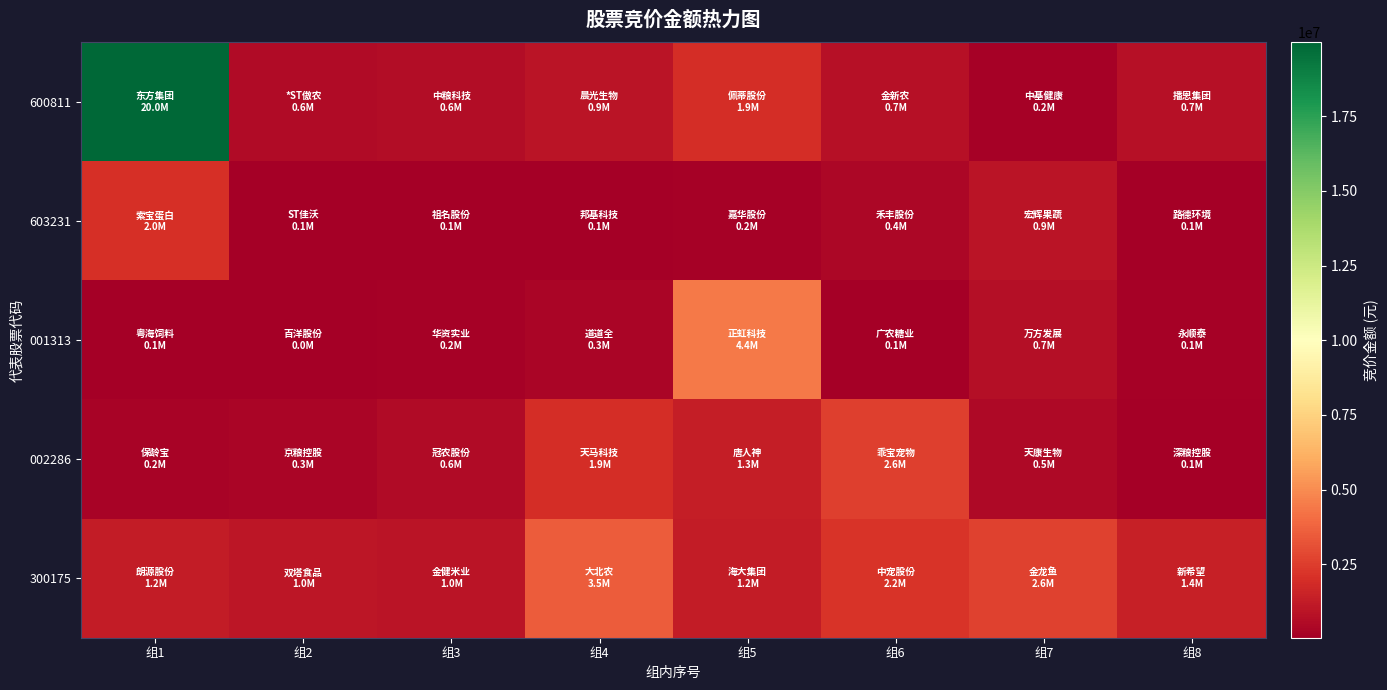

Rank the series by their maximum value, from highest to lowest.

600811, 001313, 300175, 002286, 603231